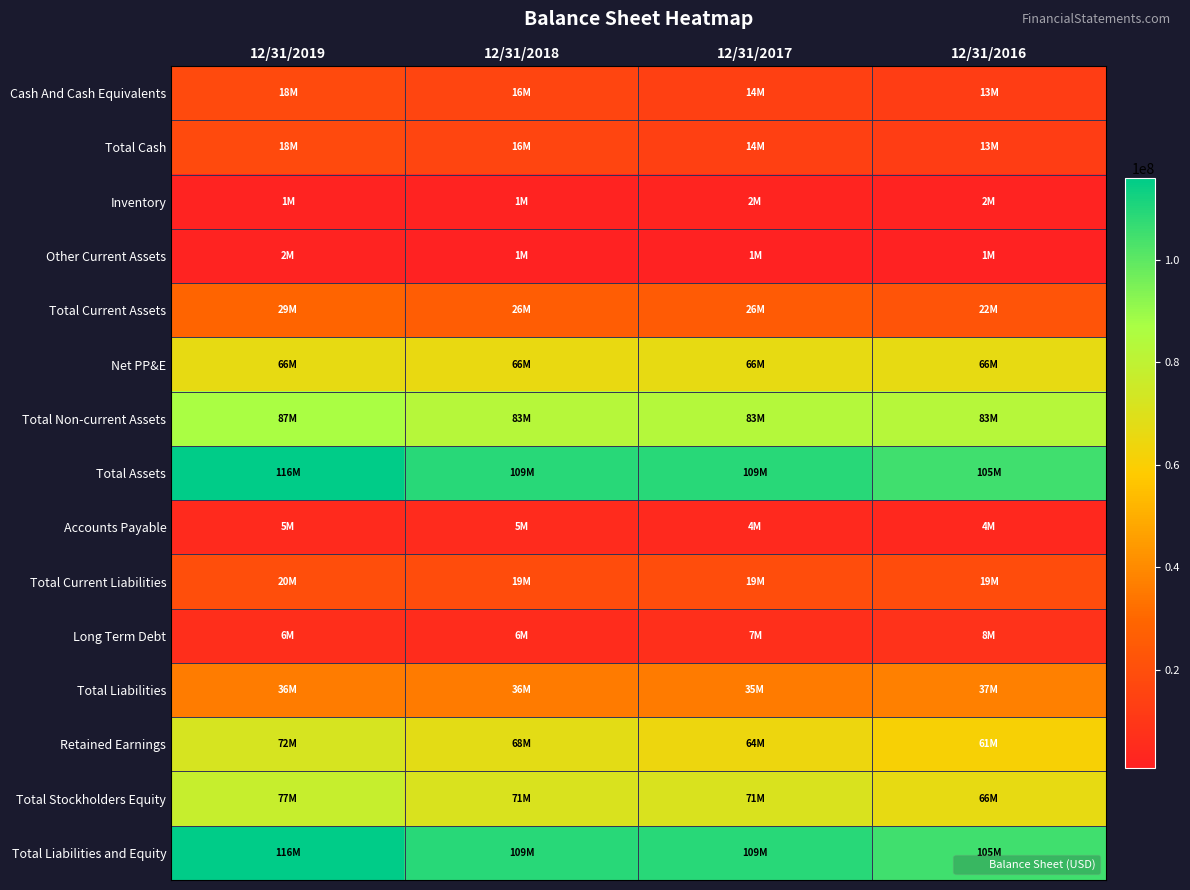

Between 12/31/2016 and 12/31/2018, which is larger?

12/31/2018